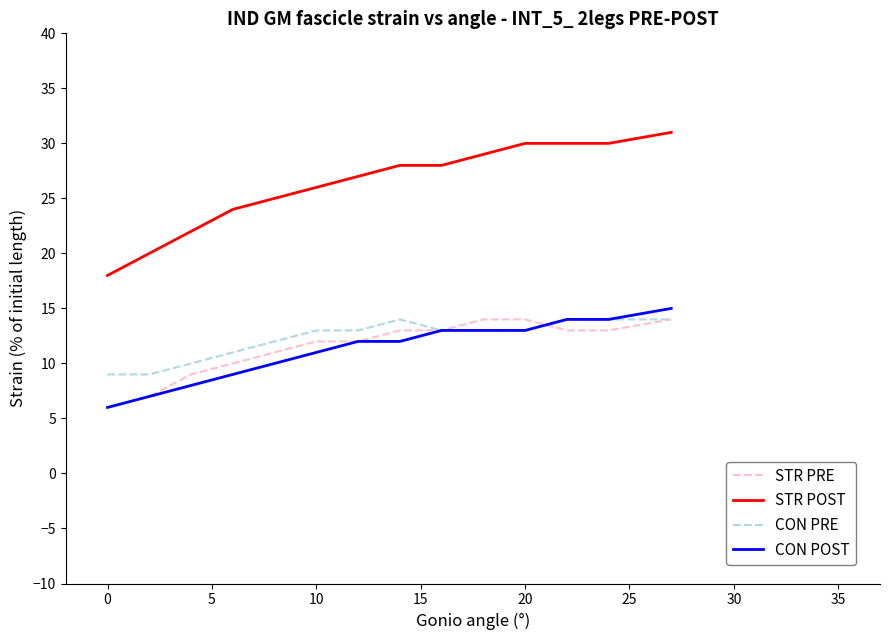

What are all the series names shown in the legend?

STR PRE, STR POST, CON PRE, CON POST